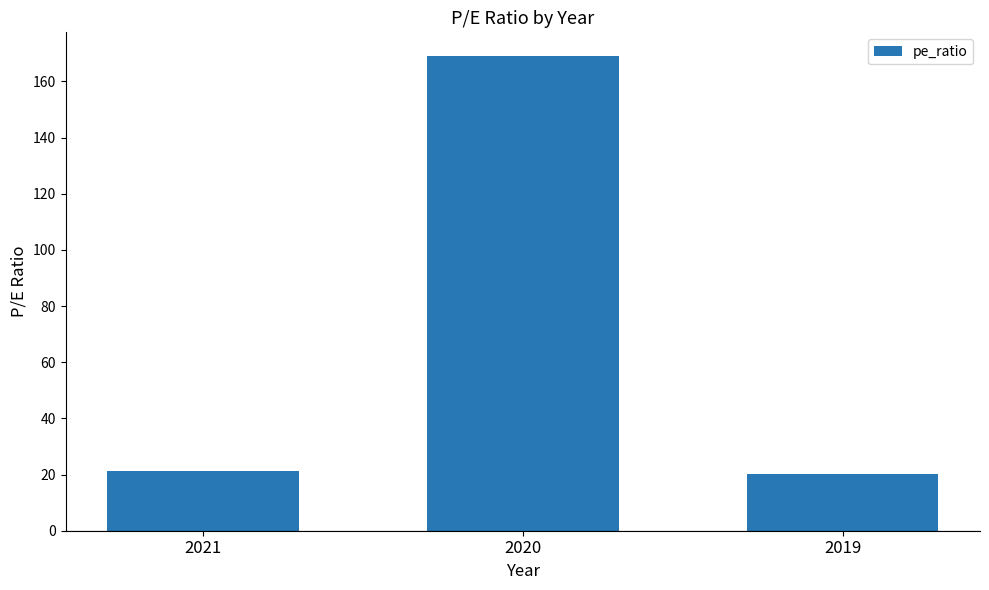

Approximately how many times larger is the value at 2020 compared to 2019?

8.4